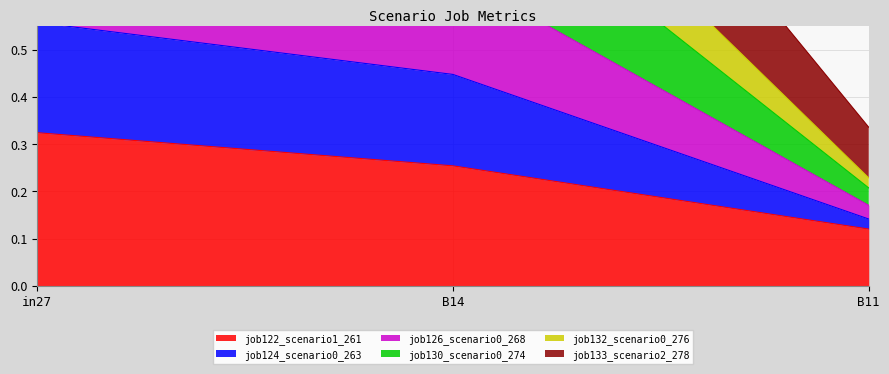

Rank the categories by job122_scenario1_261 value from highest to lowest.

in27, B14, B11